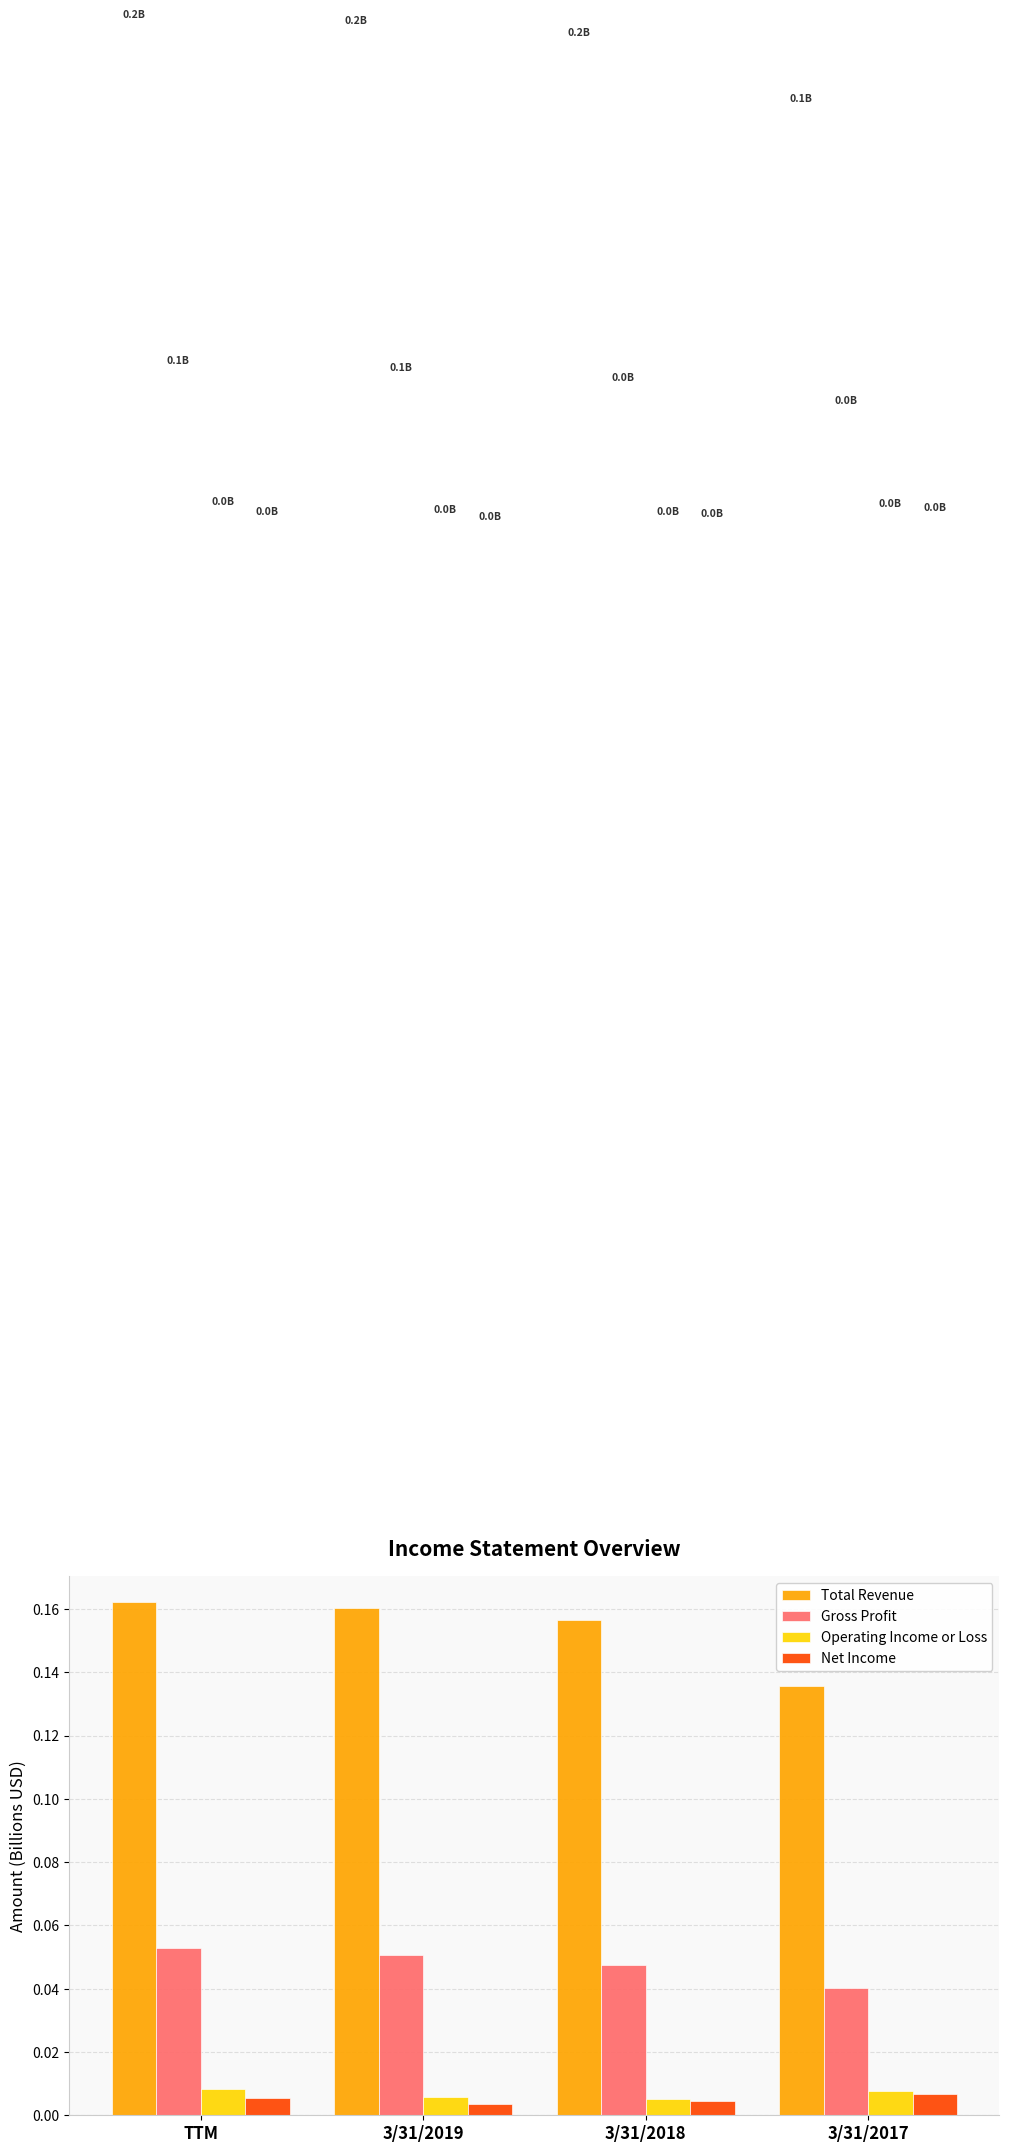

What is the sum of all Total Revenue values?

0.6